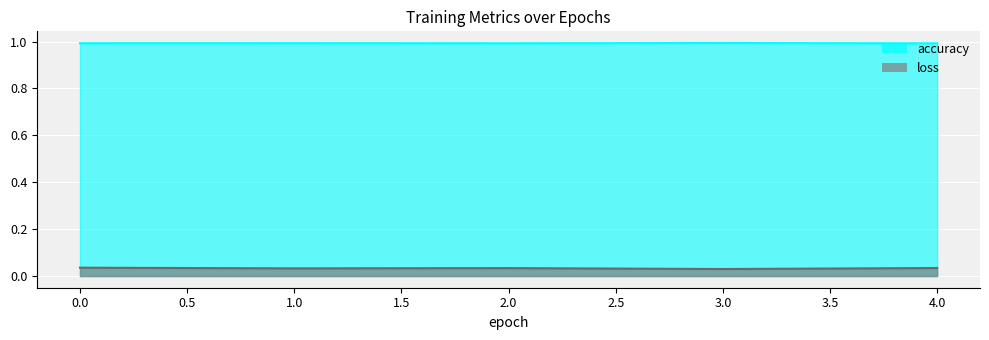

Which series has the largest total across all categories?

accuracy